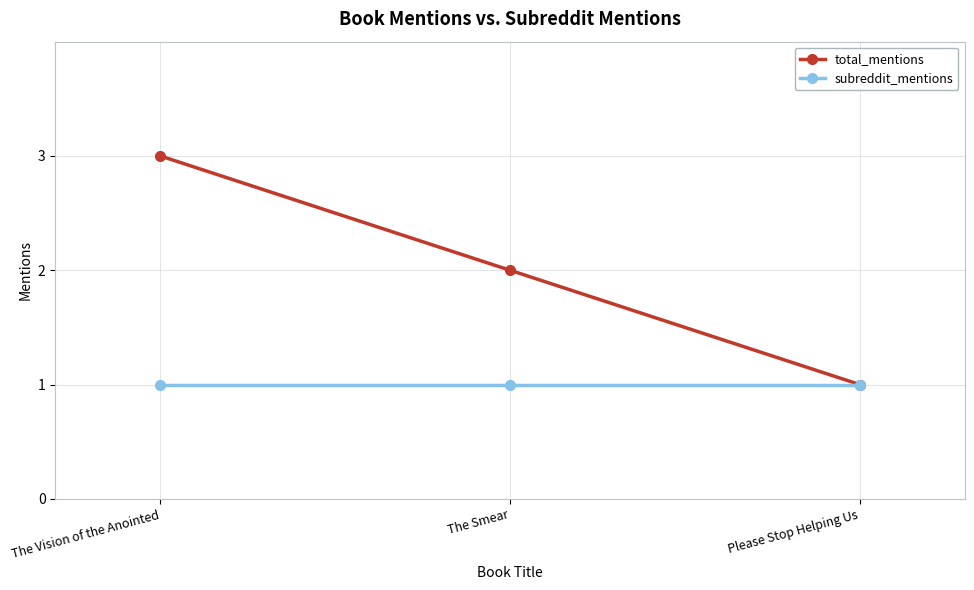

Which label corresponds to the largest value in the chart?

The Vision of the Anointed